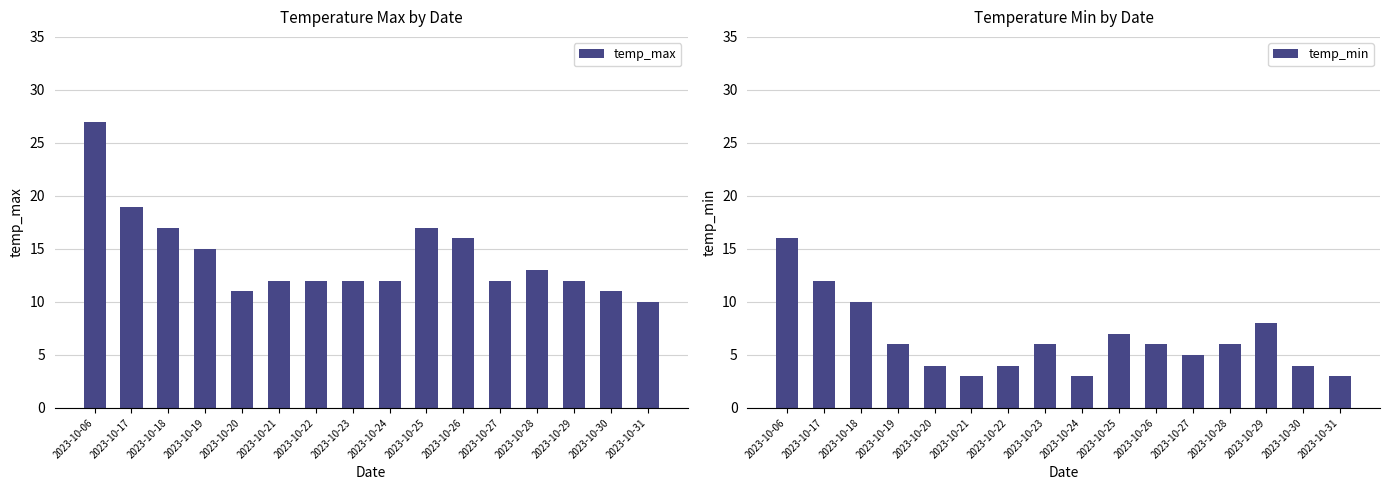

At which category is the sum across all series the highest?

2023-10-06